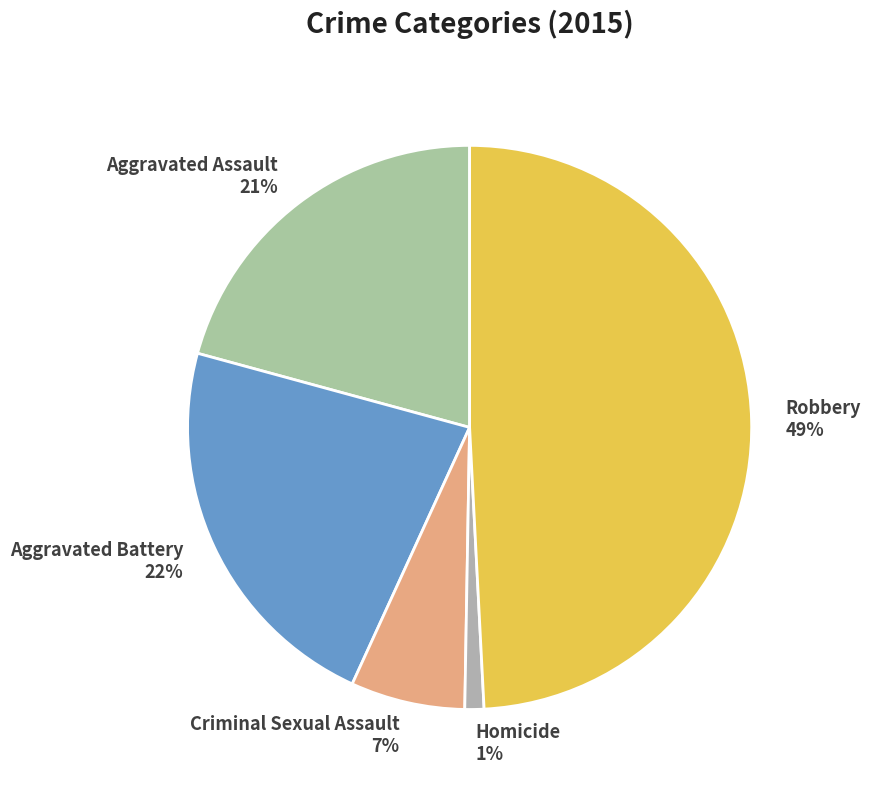

To the nearest percent, what is the average slice percentage?

20%